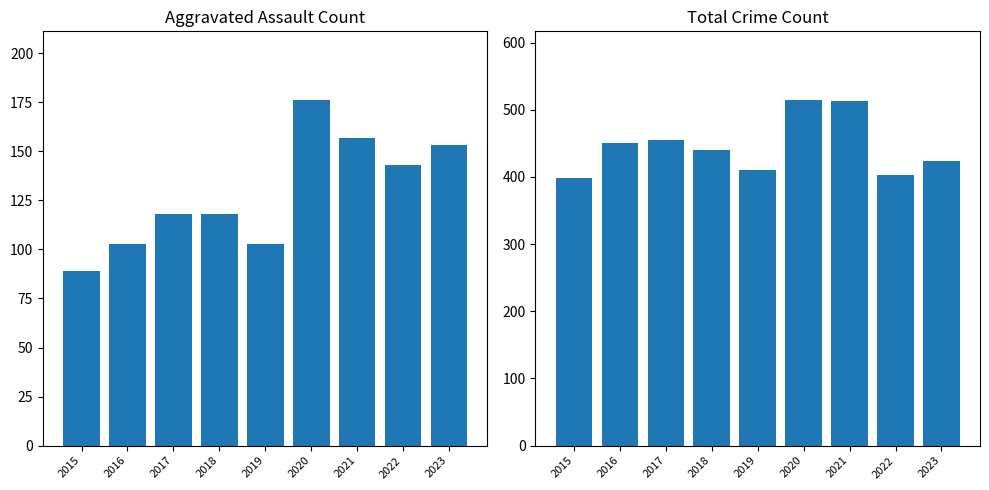

At which label does Total reach its minimum?

2015